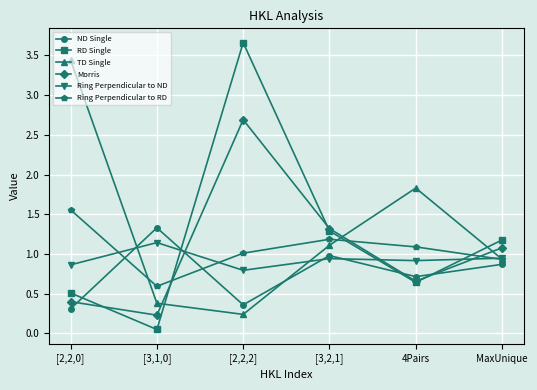

How many data points does each series have?

6